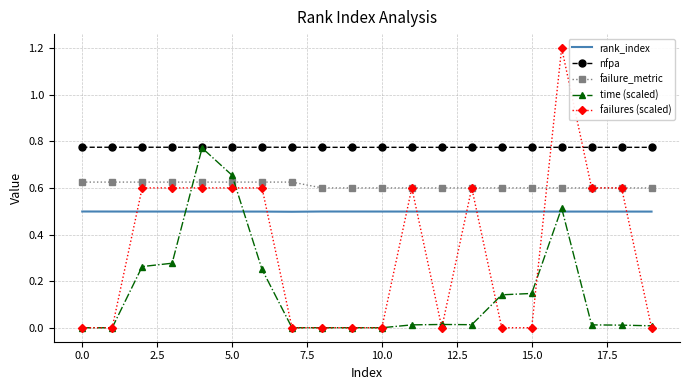

What is the maximum value shown in the chart?

1.2